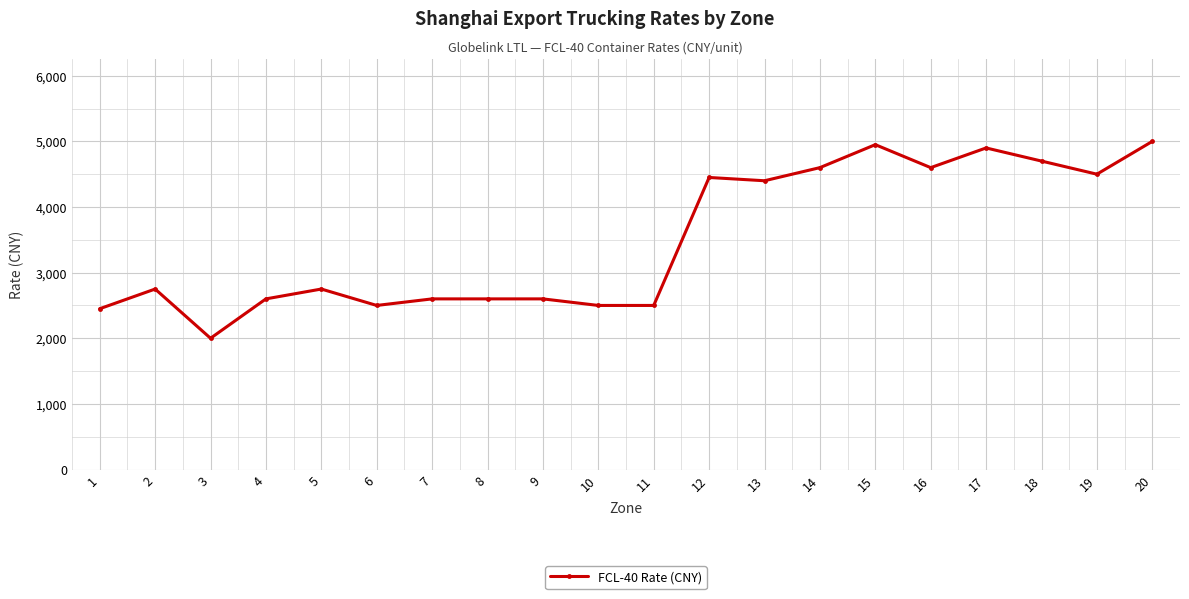

What is the difference between the second highest and second lowest values?

2500